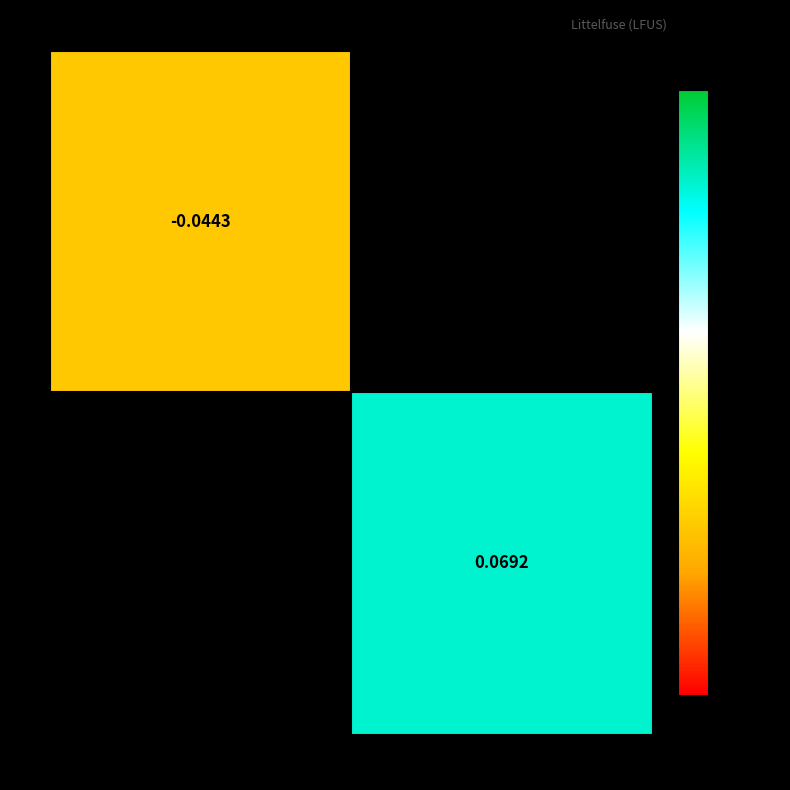

Is the value of 1 at 6,835,138,048 greater than the value of 2 at 6,681,043,456?

No